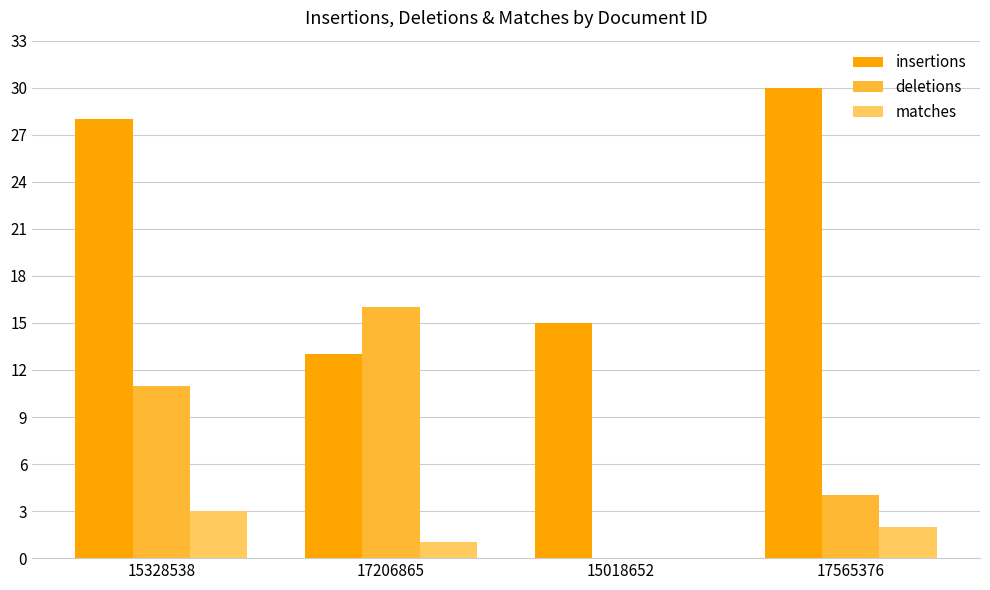

Between 17206865 and 17565376, which series saw the biggest shift?

insertions